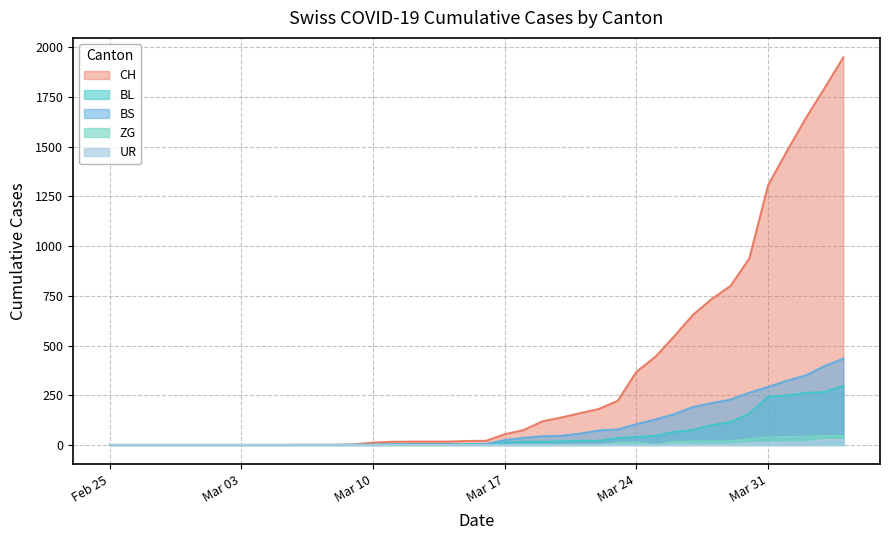

What is the maximum value shown in the chart?

1950